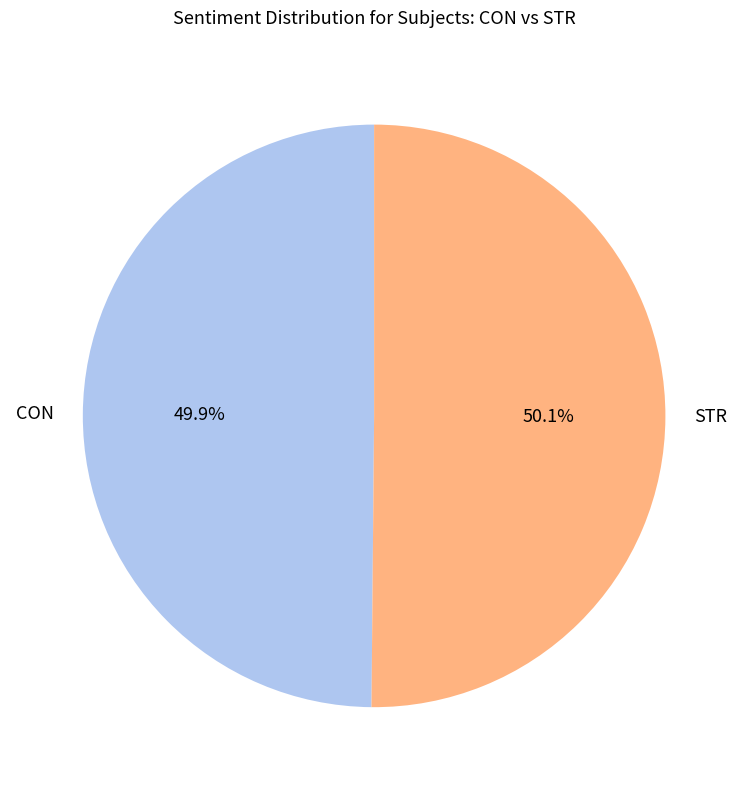

True or false: STR accounts for 44% of the total.

False